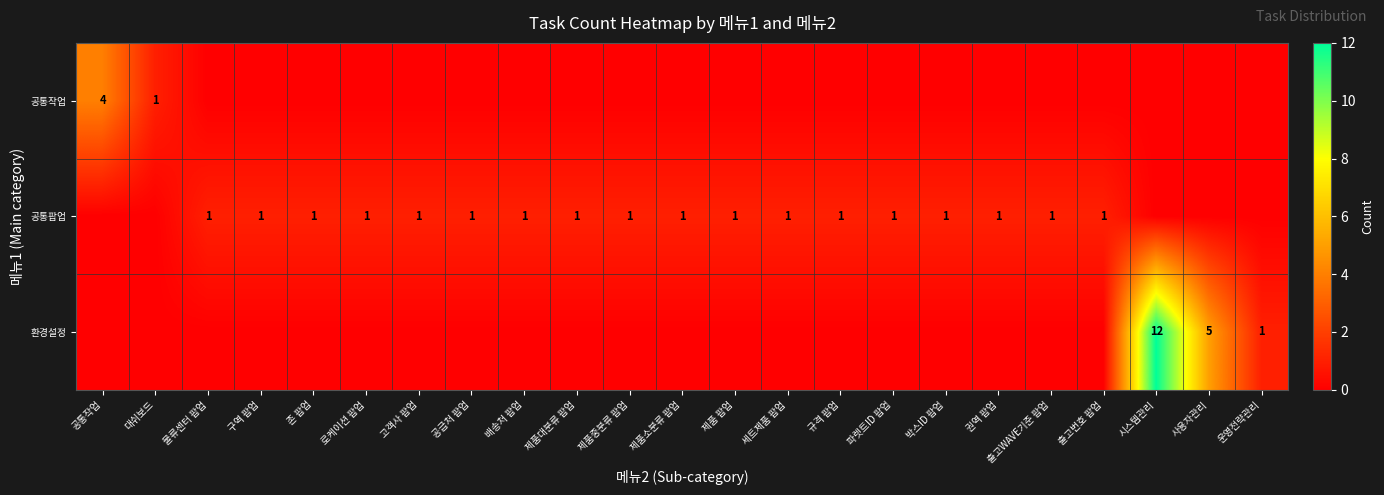

Between 제품중분류 팝업 and 로케이션 팝업, which is larger?

제품중분류 팝업